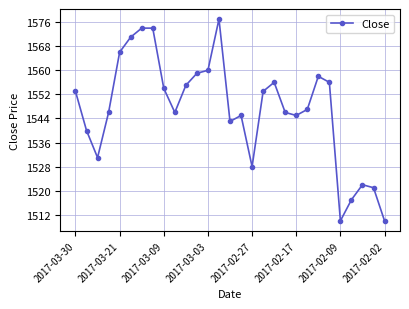

How many data points does each series have?

29